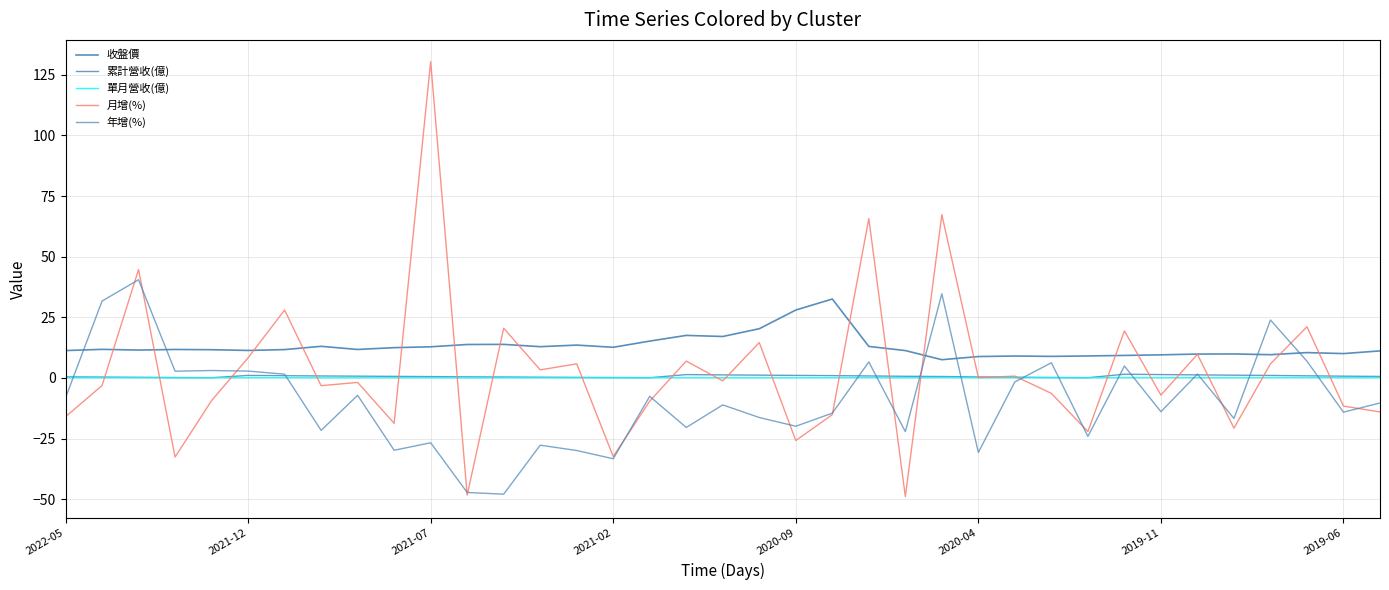

What is the sum of all 收盤價 values?

476.2